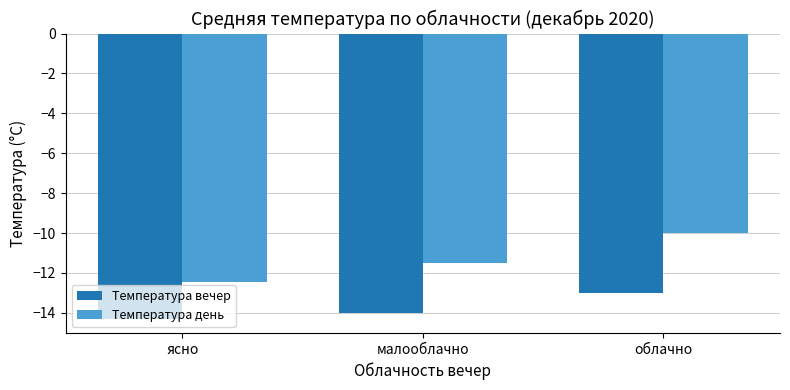

What is the label of the 2nd bar from the right?

малооблачно